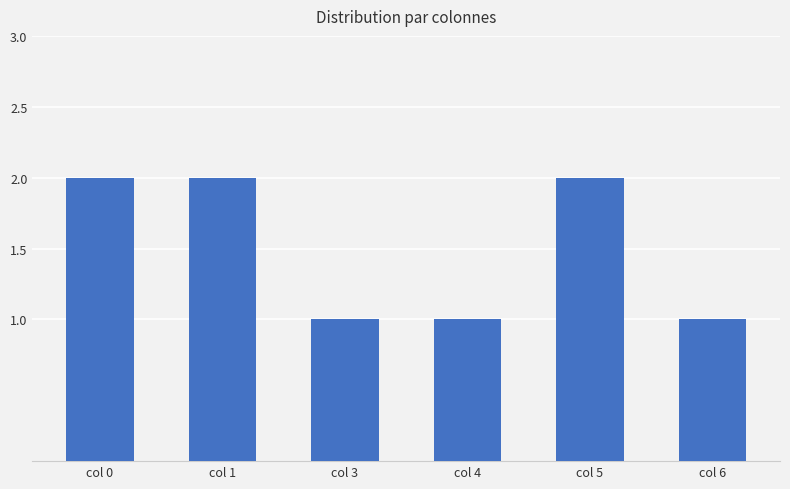

How many bars are there in total?

6